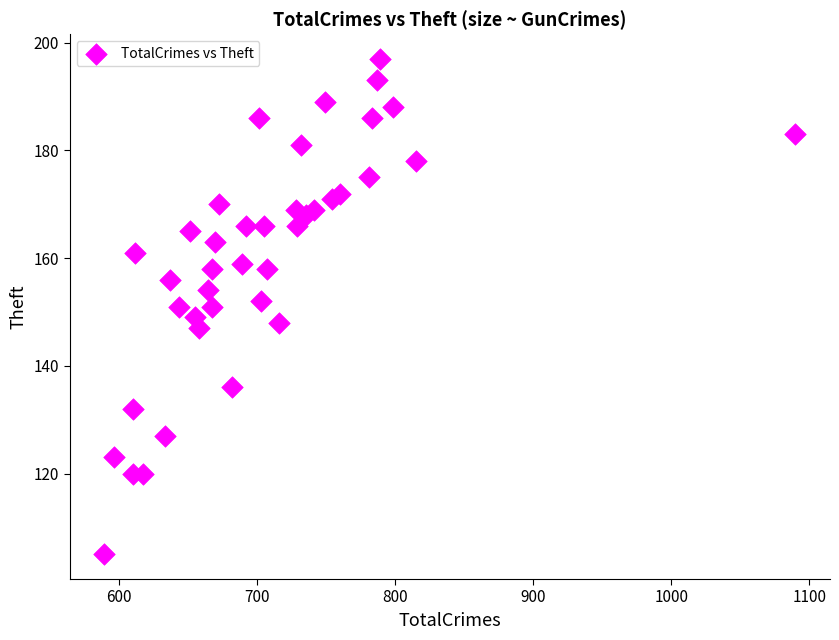

What is the range of X values (max minus min)?

501